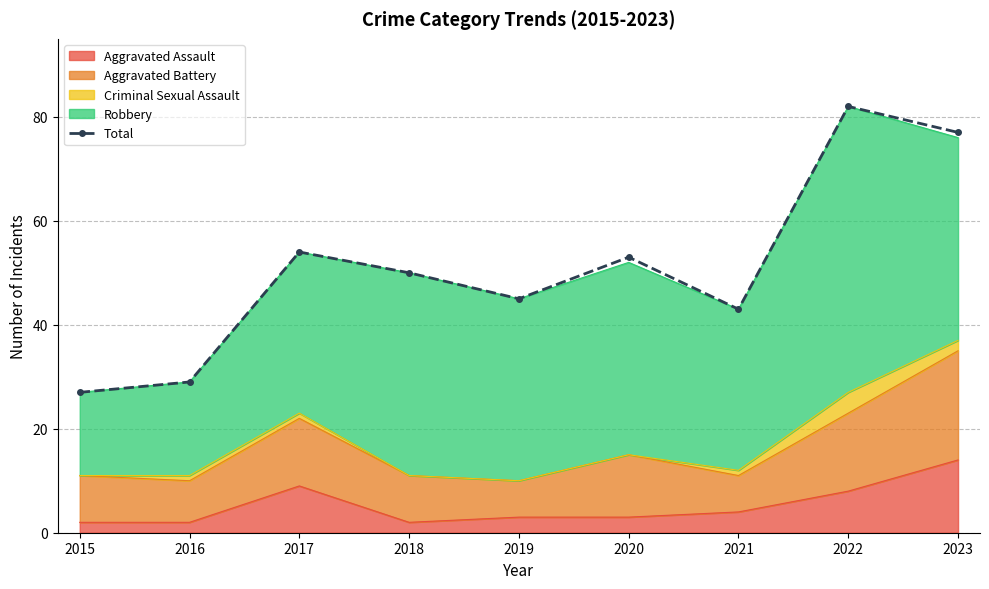

How many points are higher than both their immediate neighbors (excluding endpoints)?

3